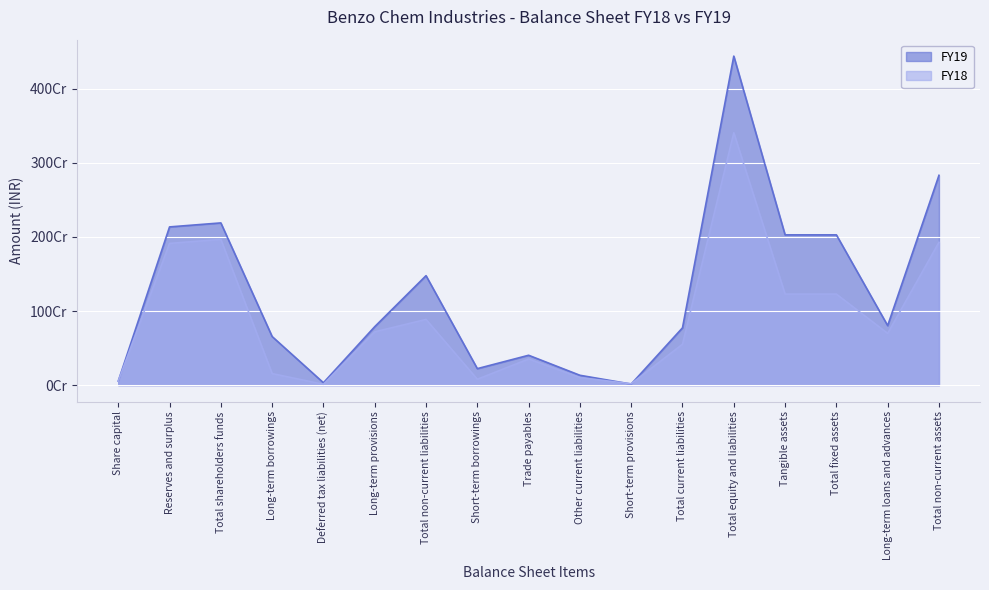

What is the label of the 11th point from the right?

Total non-current liabilities